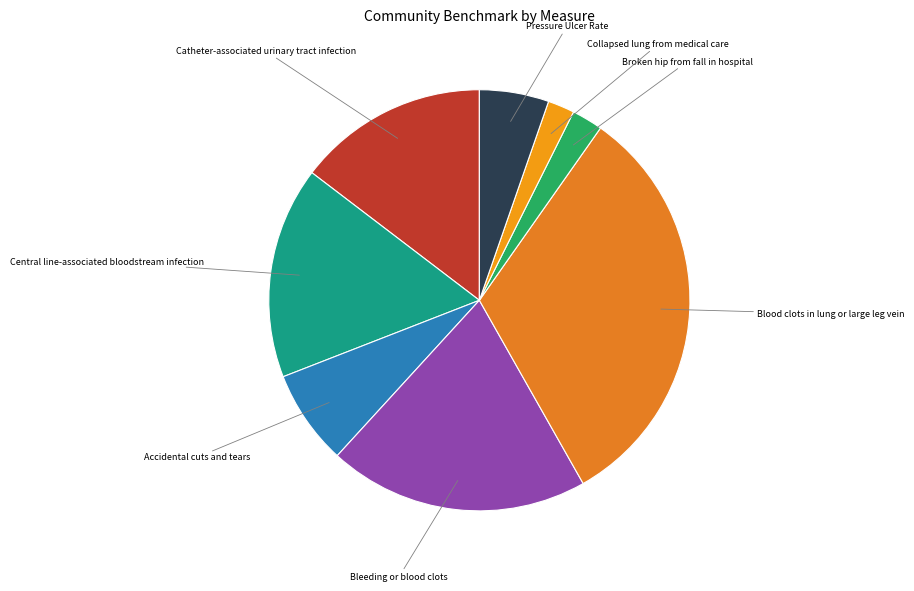

Is it true that Accidental cuts and tears is 2% of the pie?

False